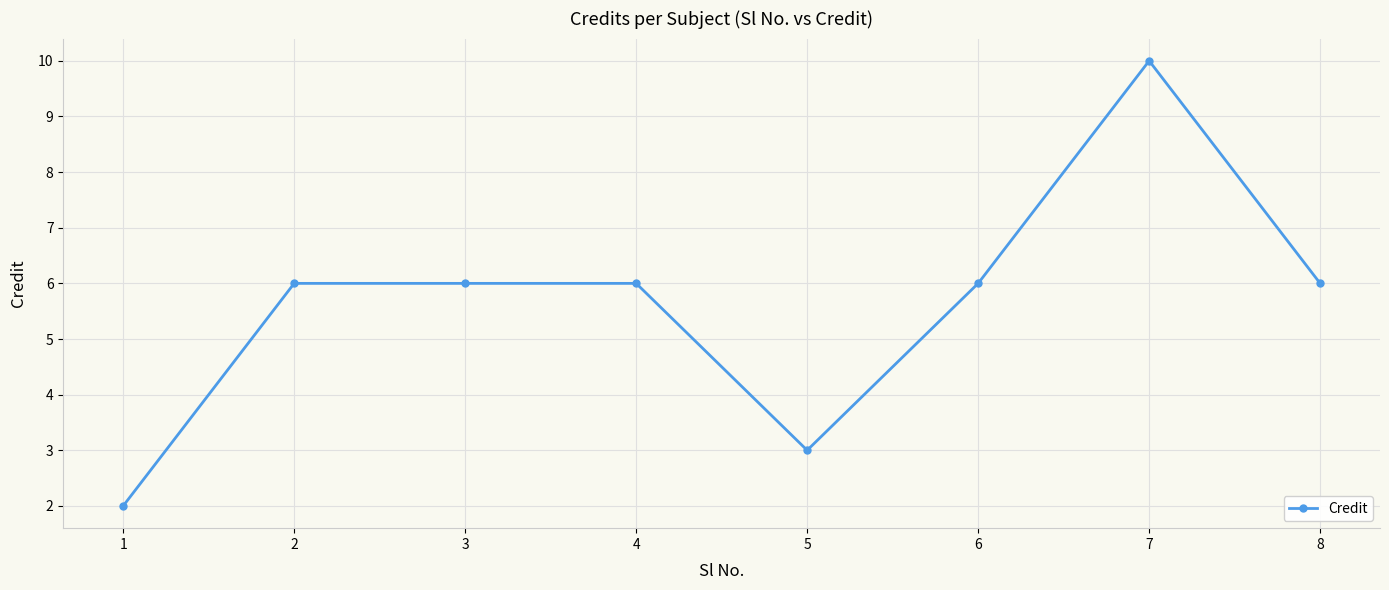

What is the value of the 5th point from the left?

3